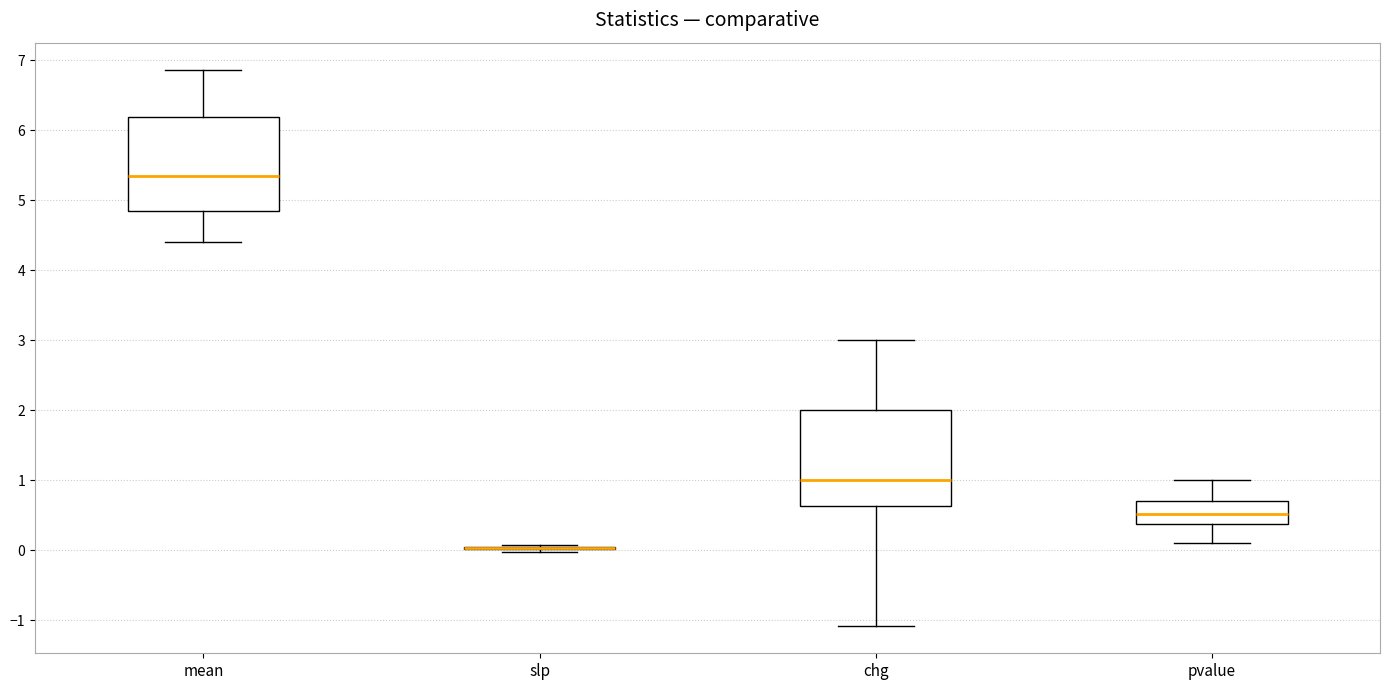

Reading left to right, transcribe this box plot: for each box, give where its median line is, the range the box spans, and where its two whiskers end, as read against the y-axis. The values are not printed on the chart, so give them approximately, as read against the axis.

mean: median 5.3, box 4.8 to 6.2, whiskers 4.4 to 6.9
slp: box collapsed to a line at 0.0, whiskers 0.0 to 0.1
chg: median 1.0, box 0.6 to 2.0, whiskers -1.1 to 3.0
pvalue: median 0.5, box 0.4 to 0.7, whiskers 0.1 to 1.0